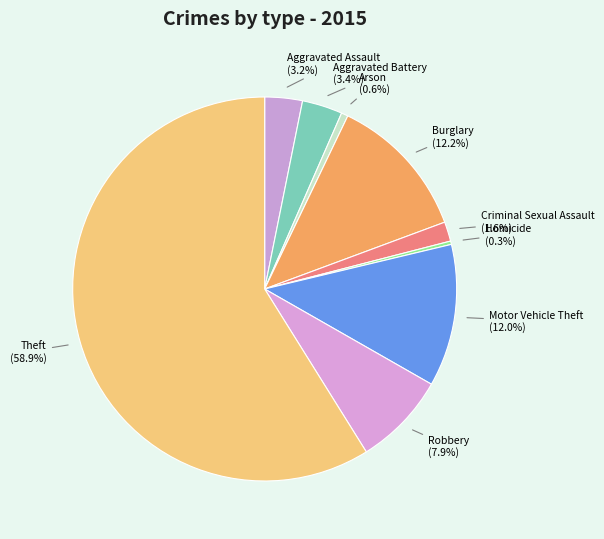

How much of the chart is everything except Motor Vehicle Theft?

88.0%